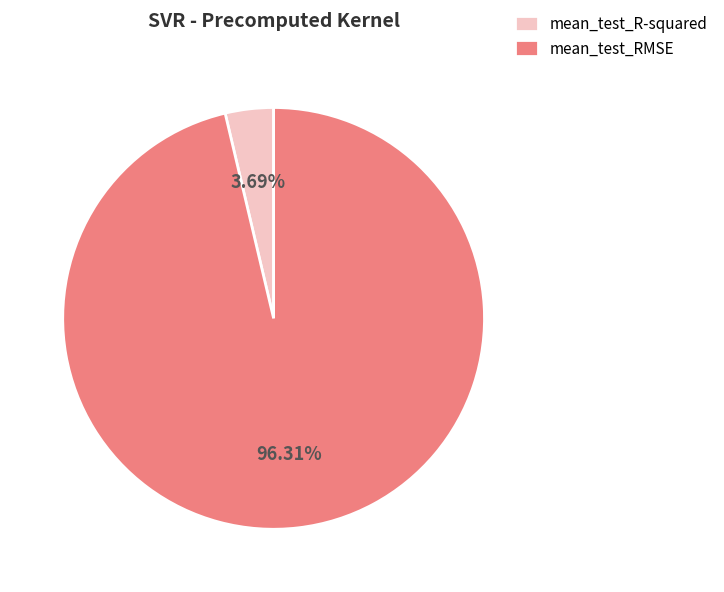

How many slices are in this pie chart?

2